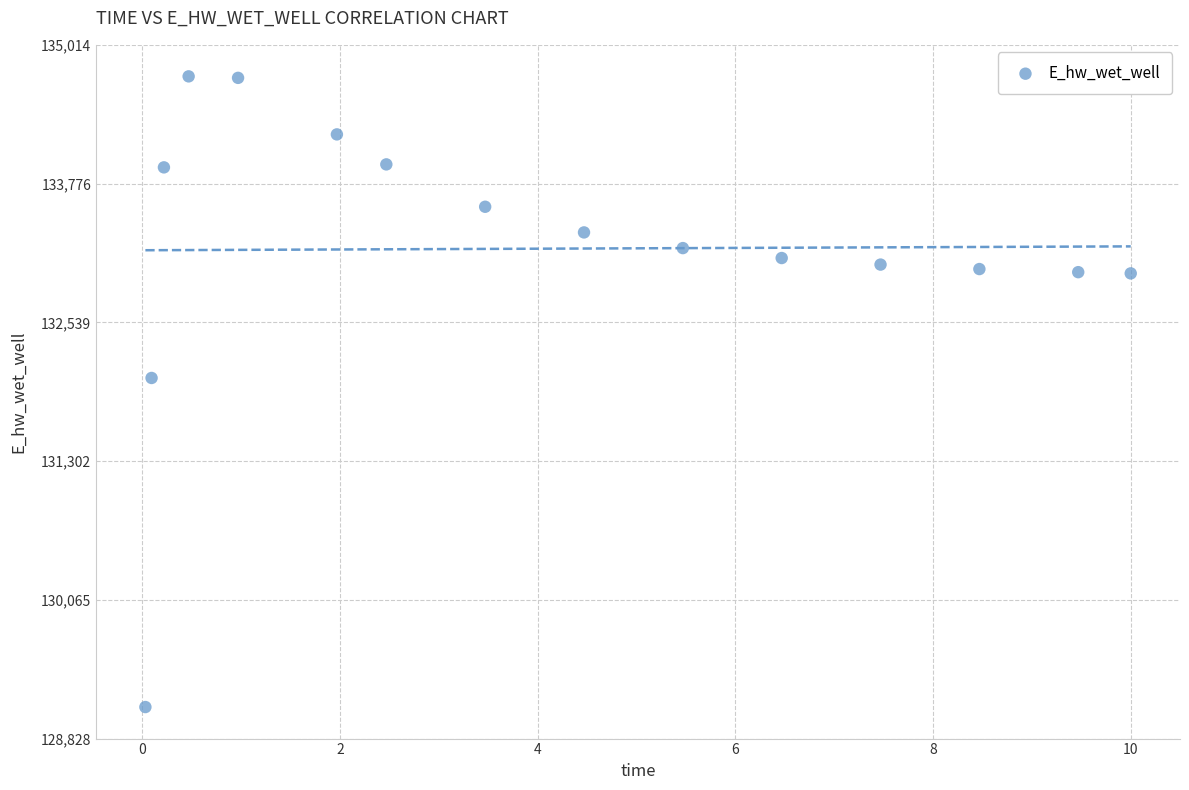

What Y value in the scatter plot is closest to 131920?

132043.3